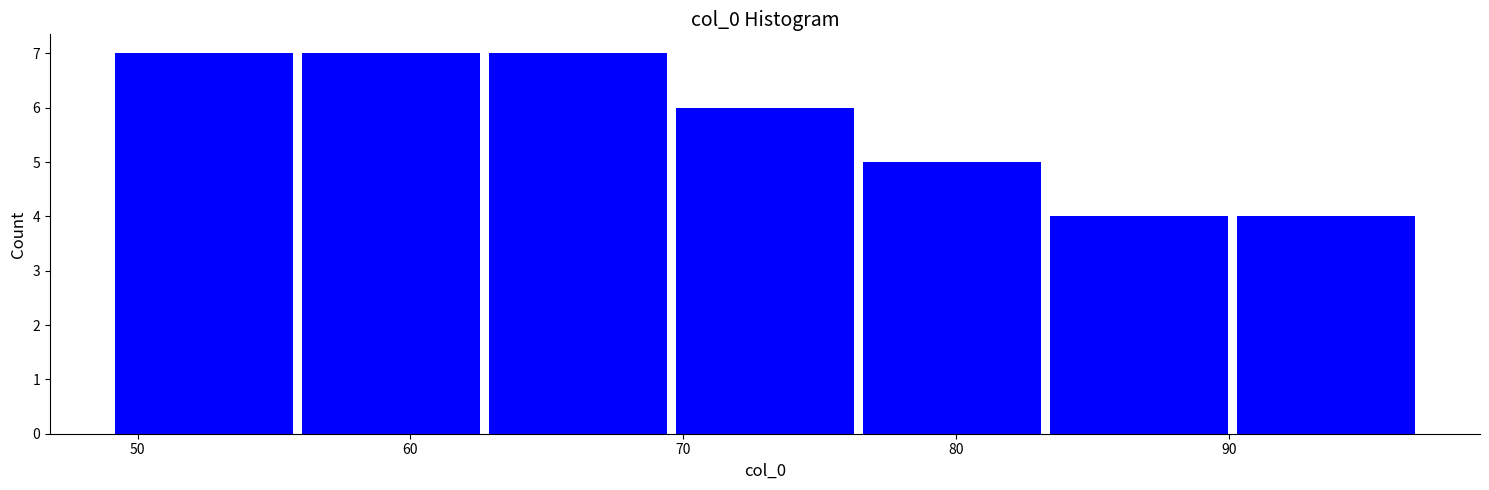

How tall is the bar that spans 63 to 70 on the x-axis? Neither the bar edges nor the heights are printed on the chart, so give them approximately, as read against the axes.

7